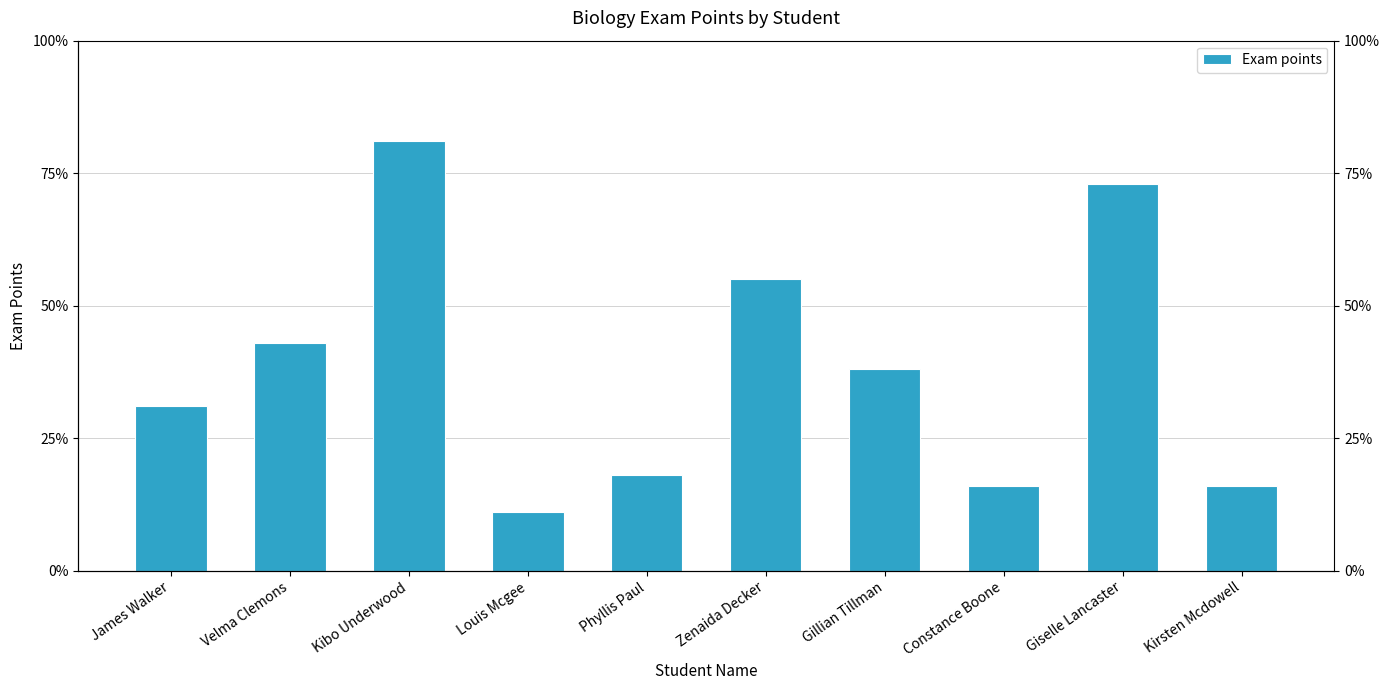

Does the chart contain any negative values?

No